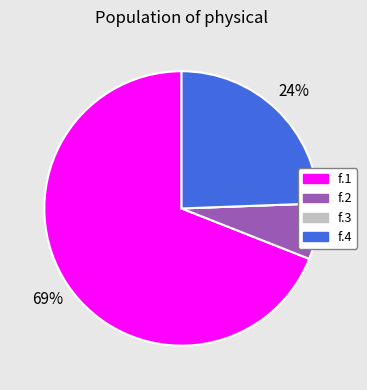

How many segments does this pie chart have?

4